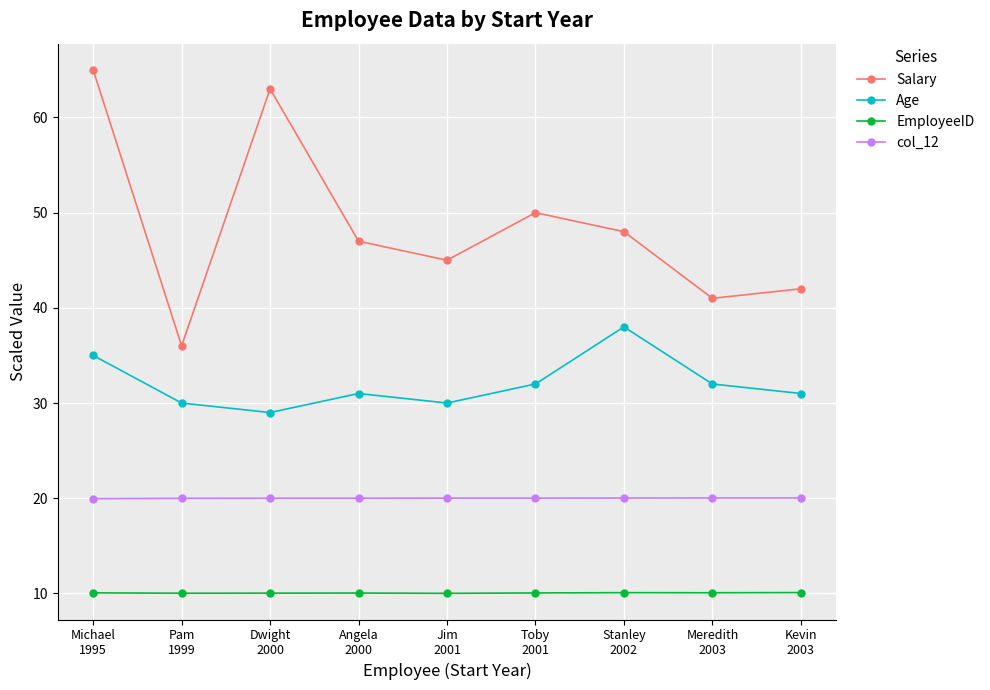

How many Age values are between 30 and 32?

6